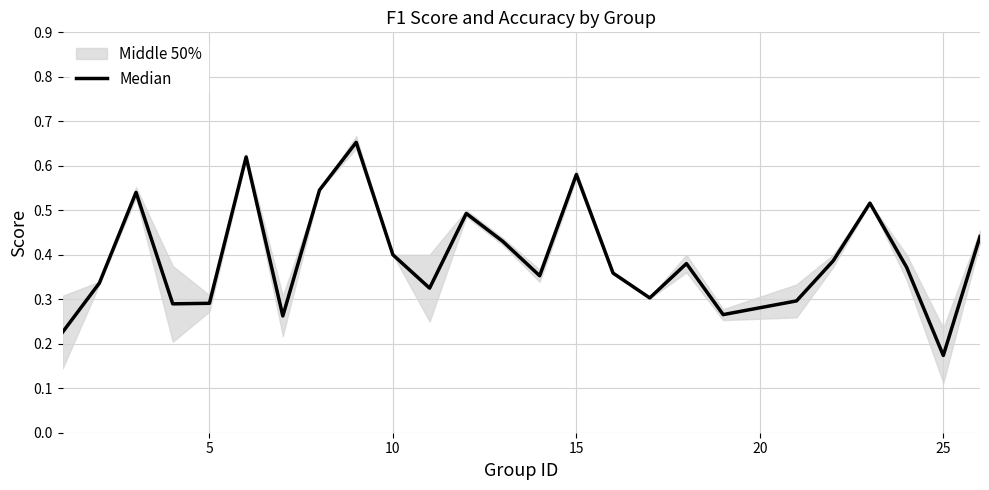

What is the minimum value shown in the chart?

0.2